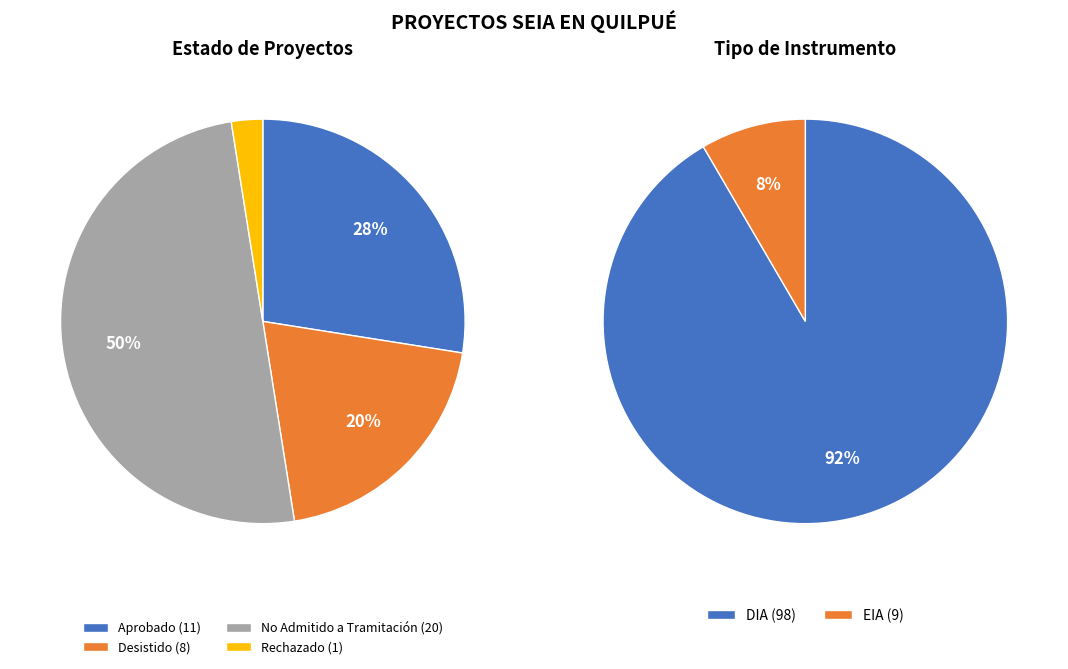

Combined, what portion of the pie is DIA and EIA?

100.0%